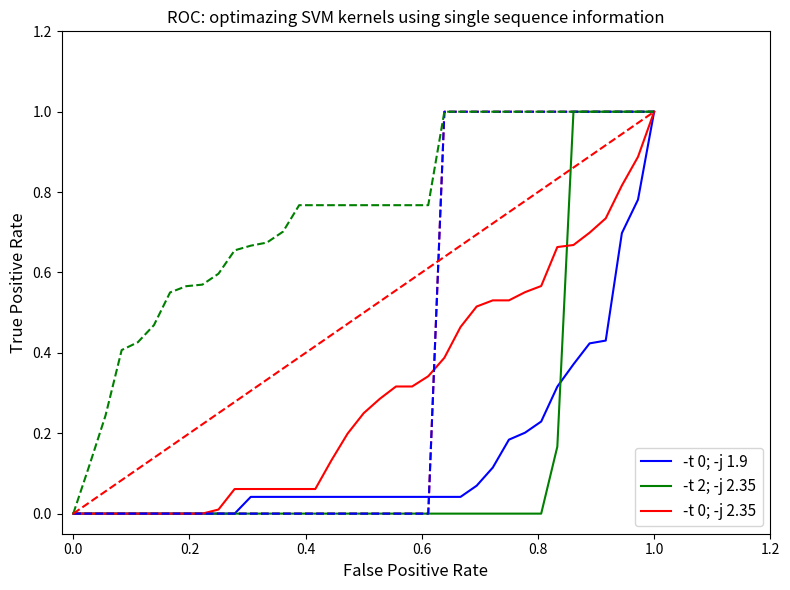

The -t 2; -j 2.35 series shows -0.6 at 27. True or false?

False